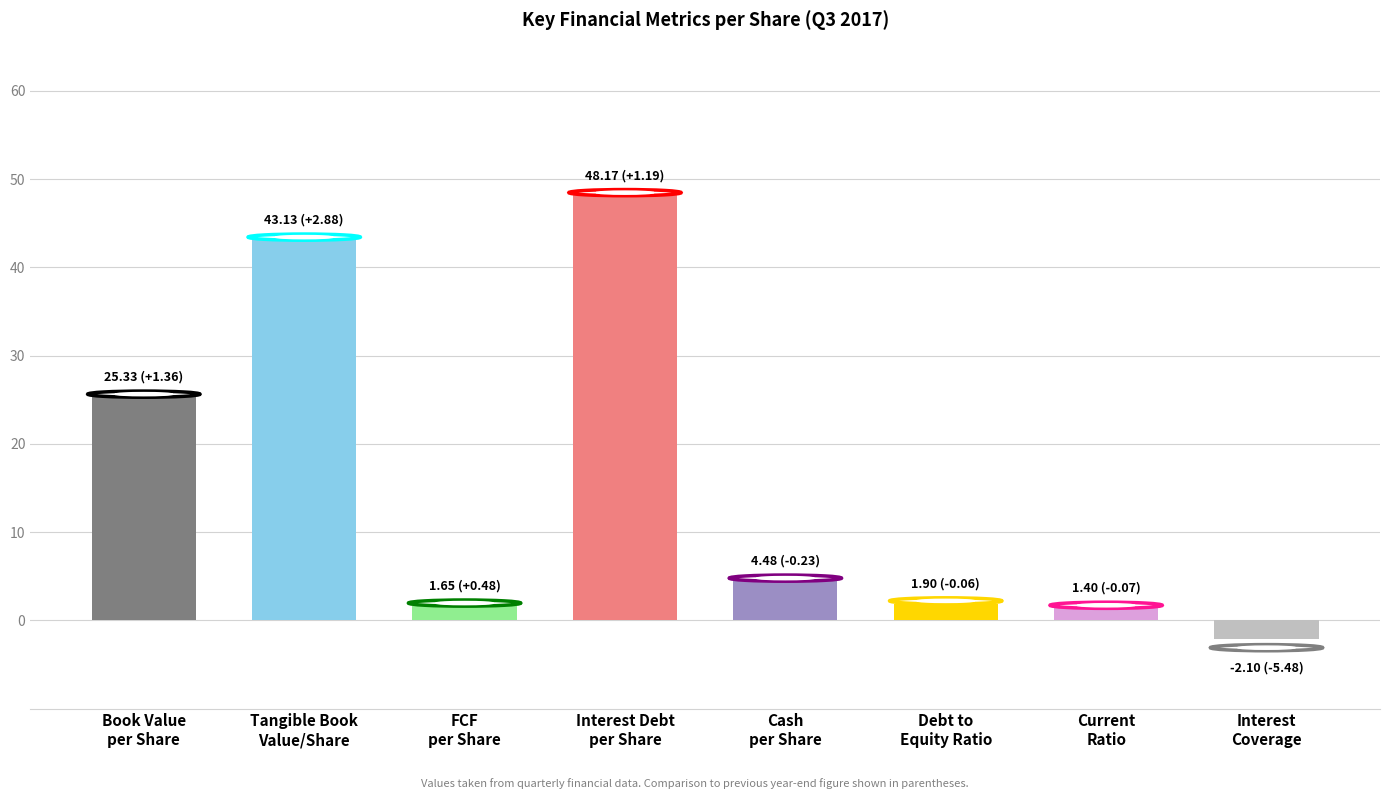

What is the sum of all values?

124.0